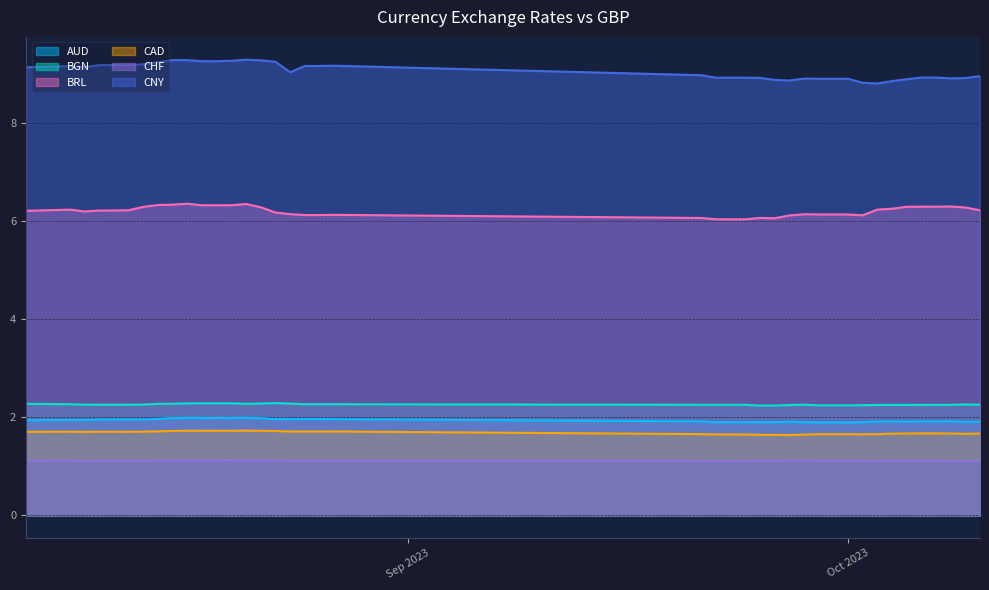

What is the minimum value for BGN?

2.2